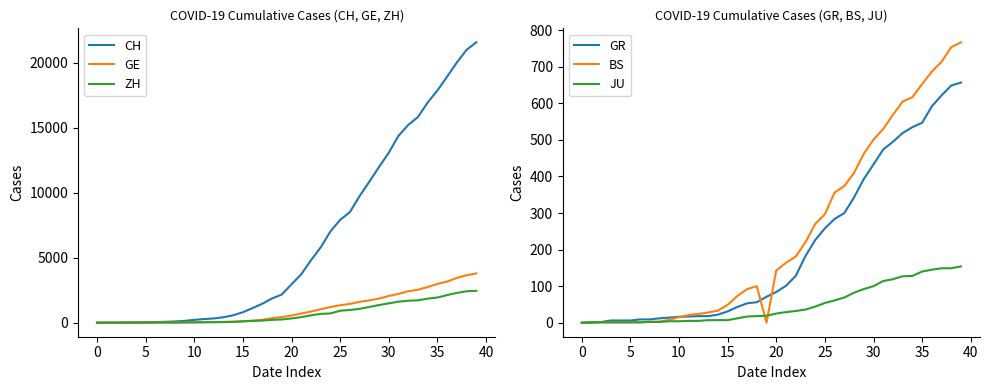

Is the value of BS at 18 greater than the value of ZH at 35?

Yes